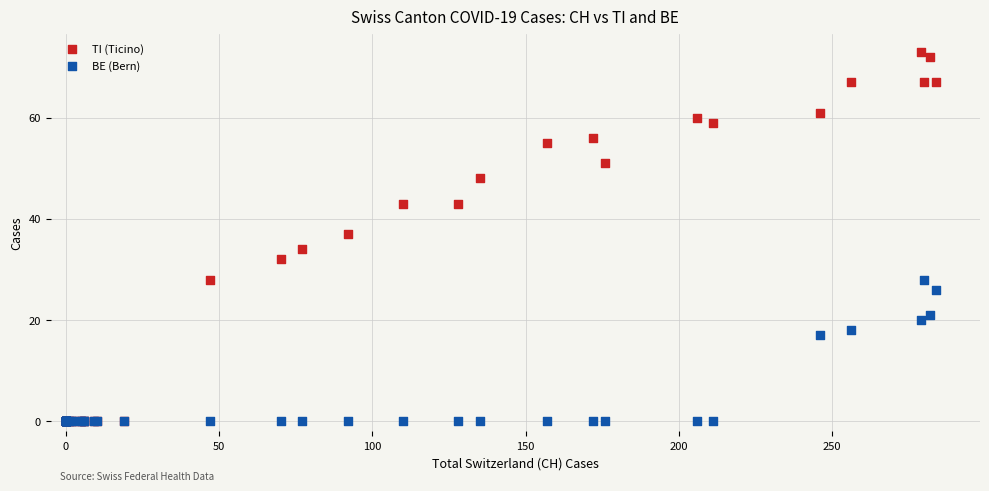

In the TI (Ticino) series, what Y value is closest to 36?

37